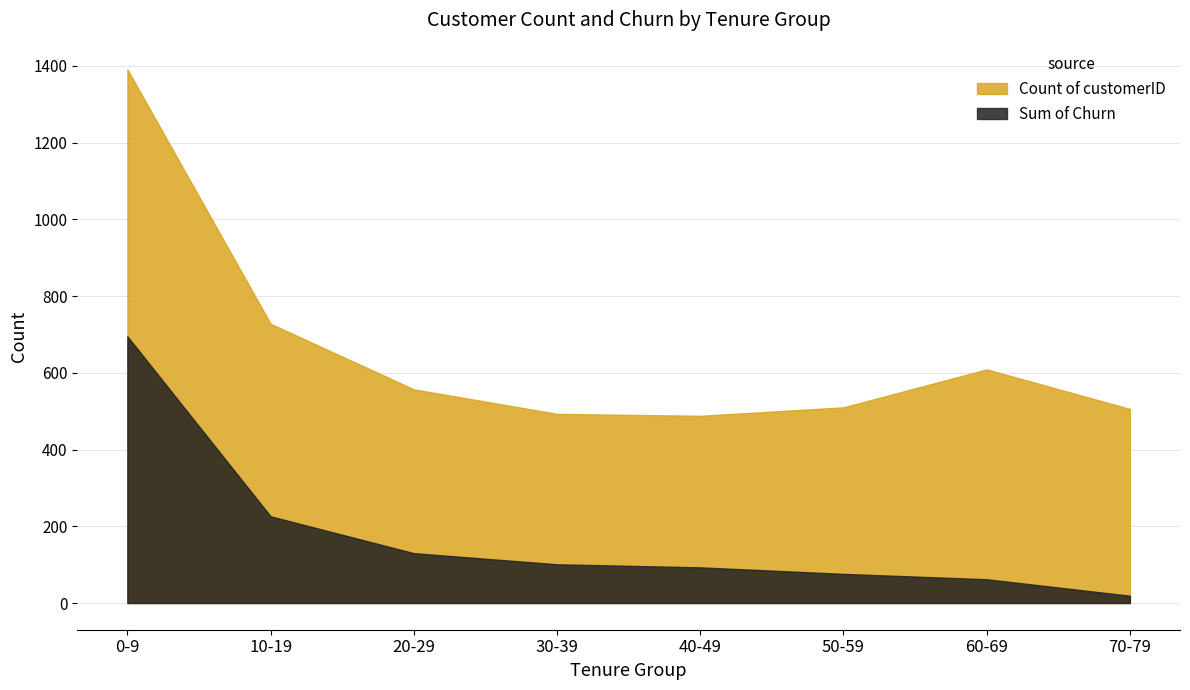

What is the total value across all series at 70-79?

525